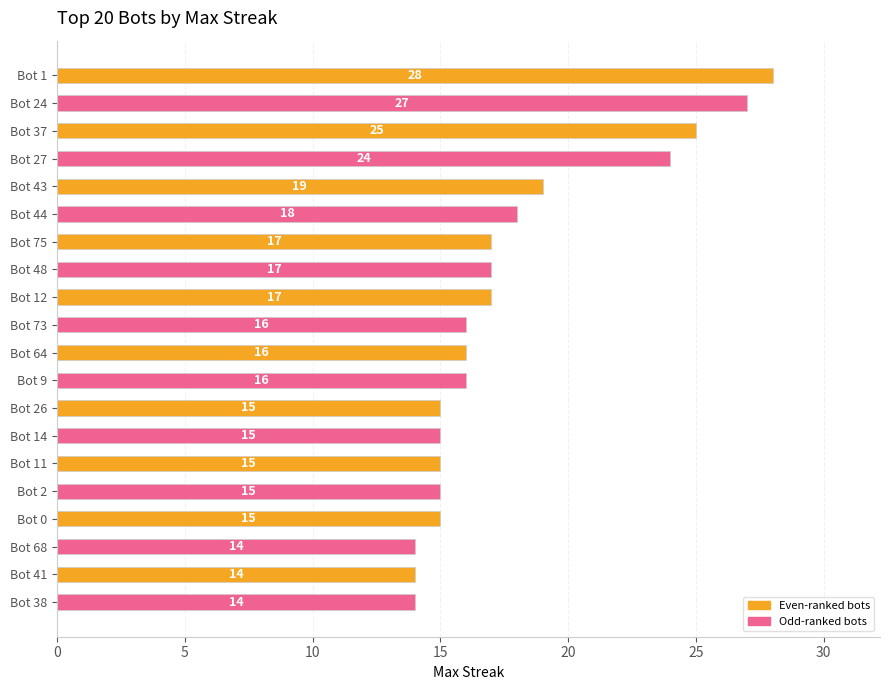

What is the difference between the values at Bot 44 and Bot 27?

6